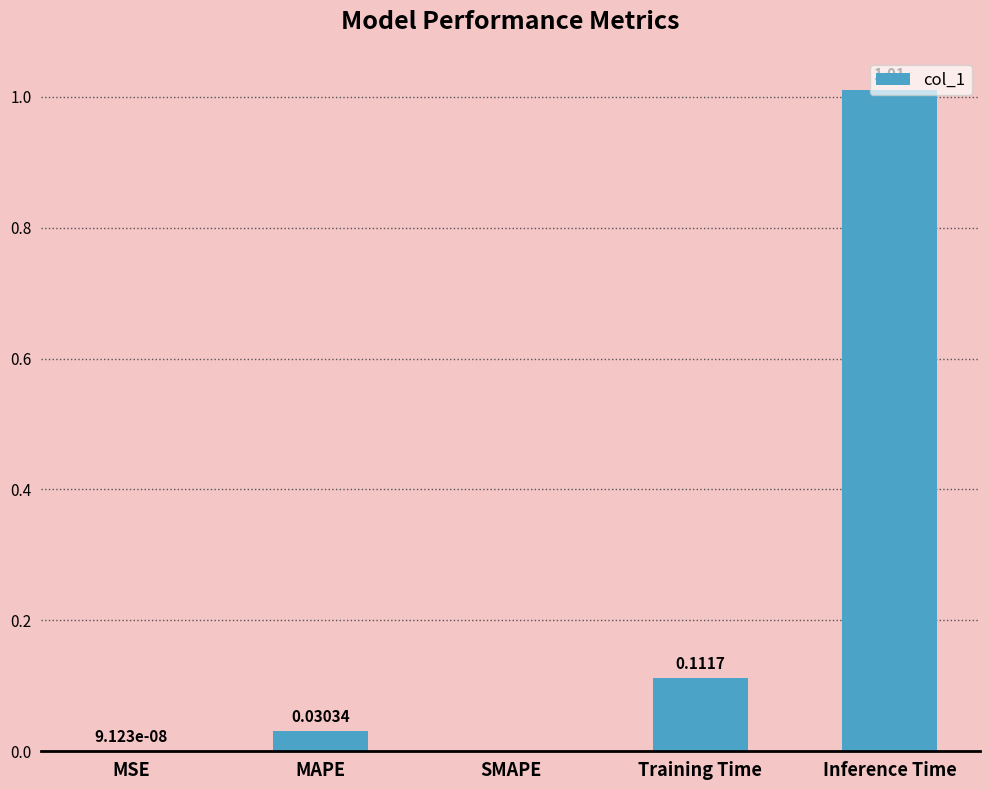

What is the sum of all values?

1.2